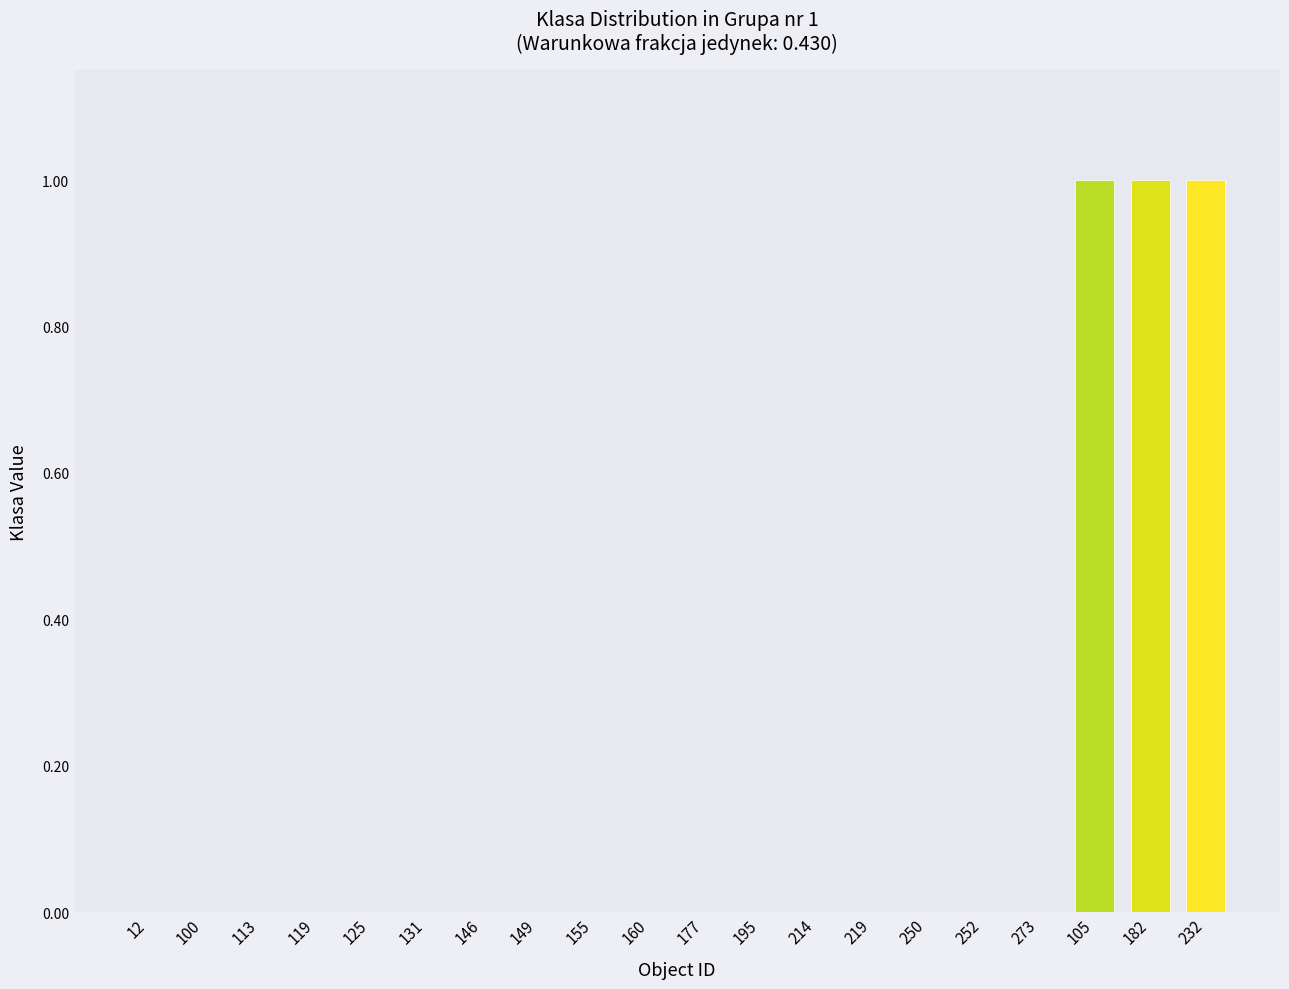

What is the maximum value shown in the chart?

1